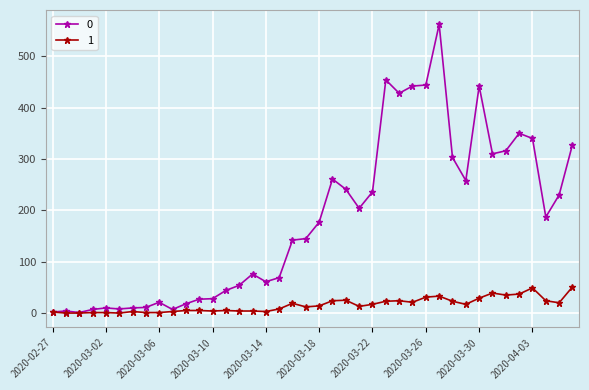

True or false: 0 has more than 1 interior local peaks.

True